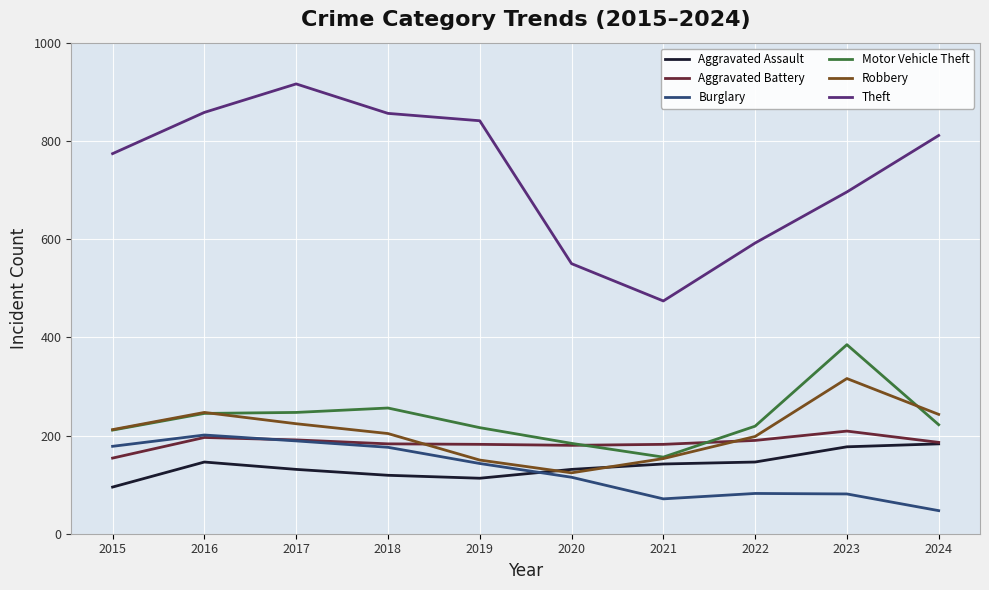

What are all the series names shown in the legend?

Aggravated Assault, Aggravated Battery, Burglary, Motor Vehicle Theft, Robbery, Theft